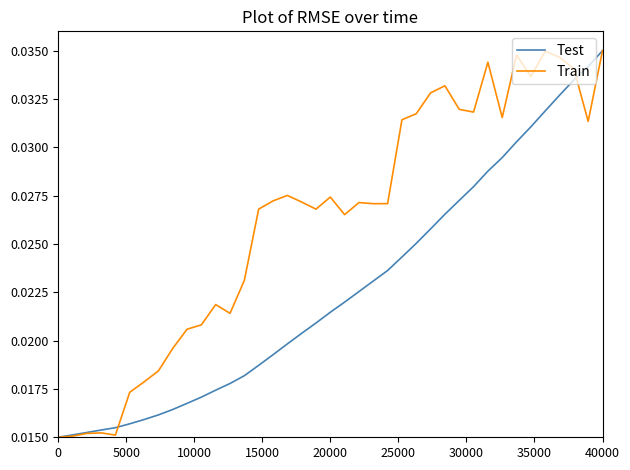

Which series has the largest total across all categories?

Train